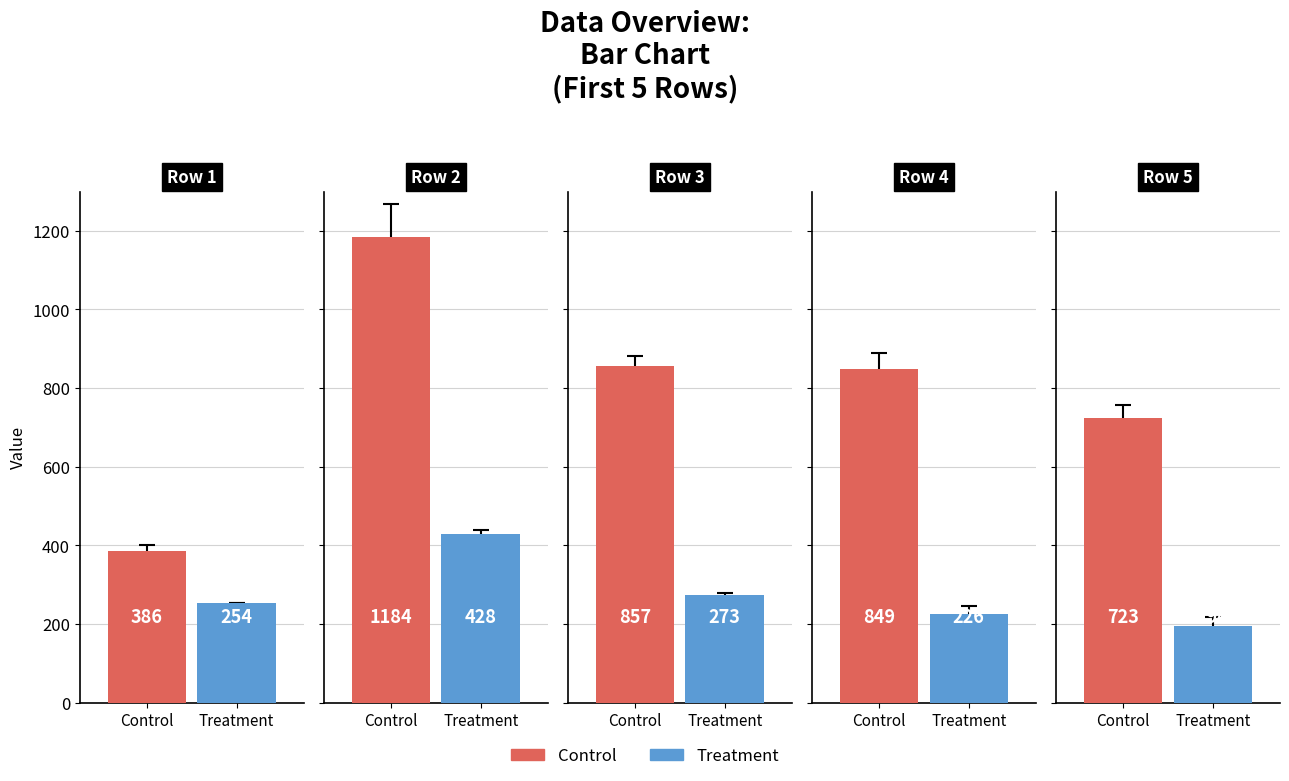

Where does the Treatment series first go above 254?

1